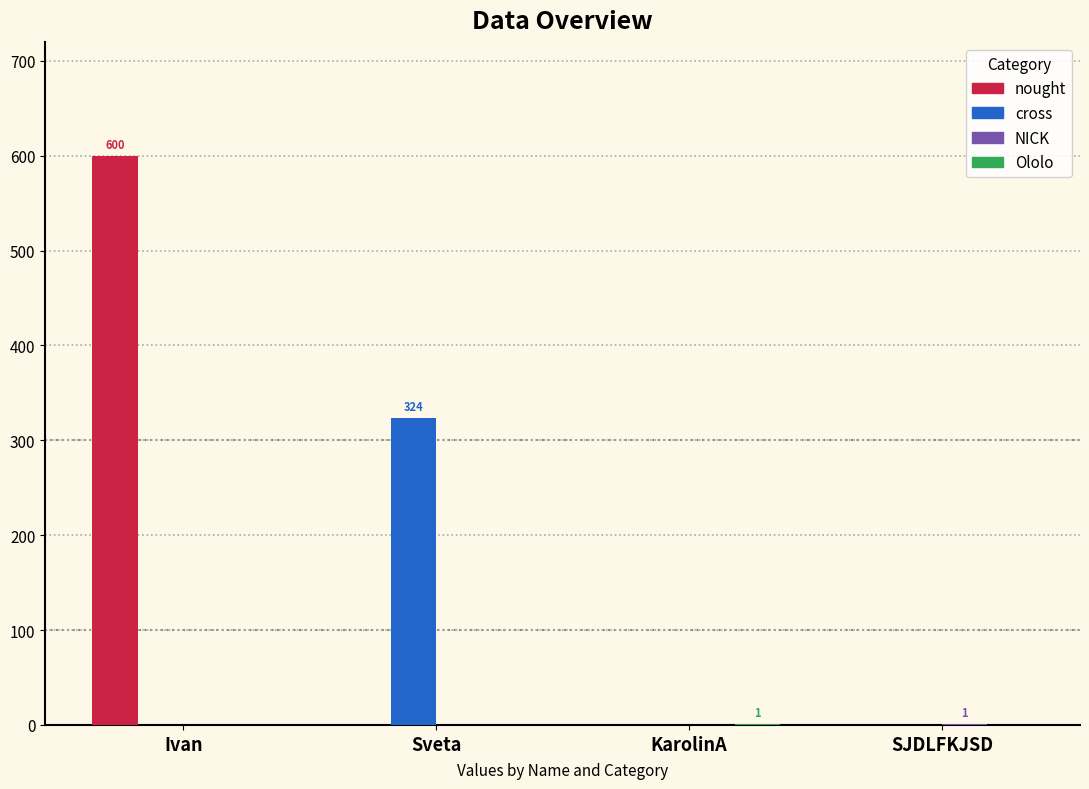

What is the sum of the nought values at Sveta and Ivan?

600